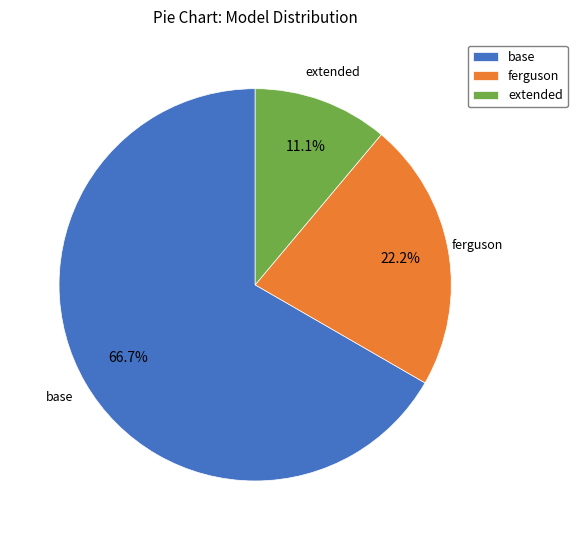

Is there any slice that represents more than half of the pie?

Yes